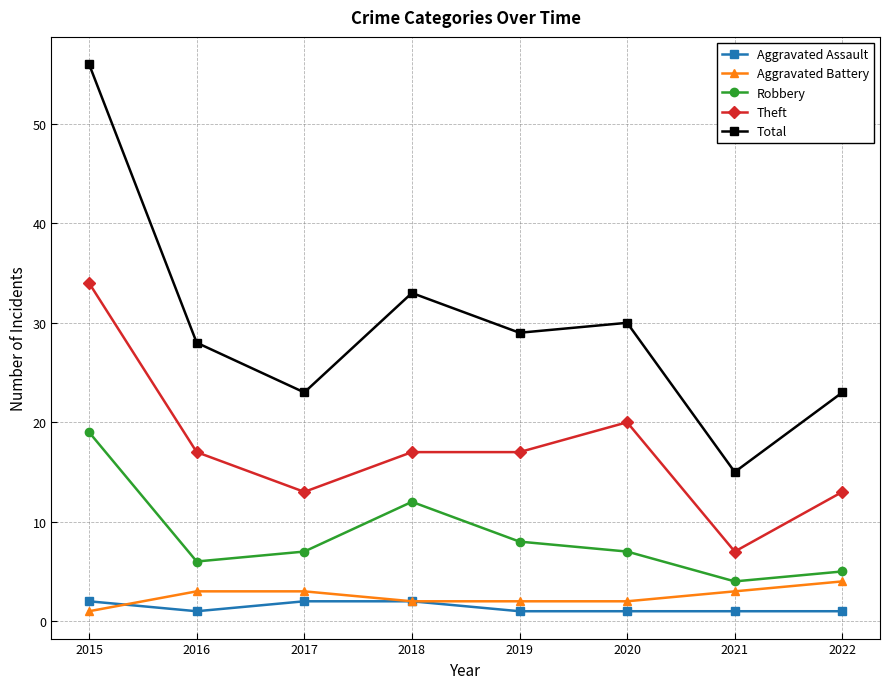

Is it true that Theft equals 20 at 2020?

True